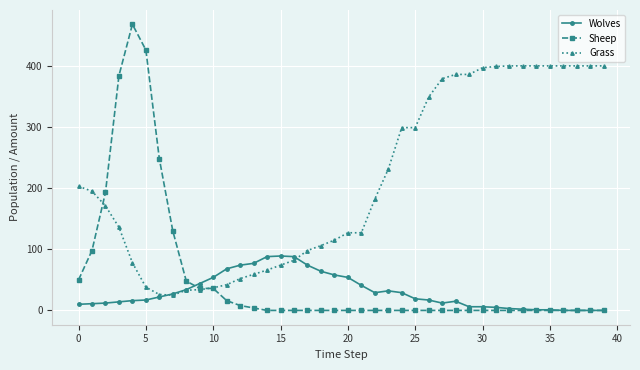

Which series has the widest spread of values?

Sheep